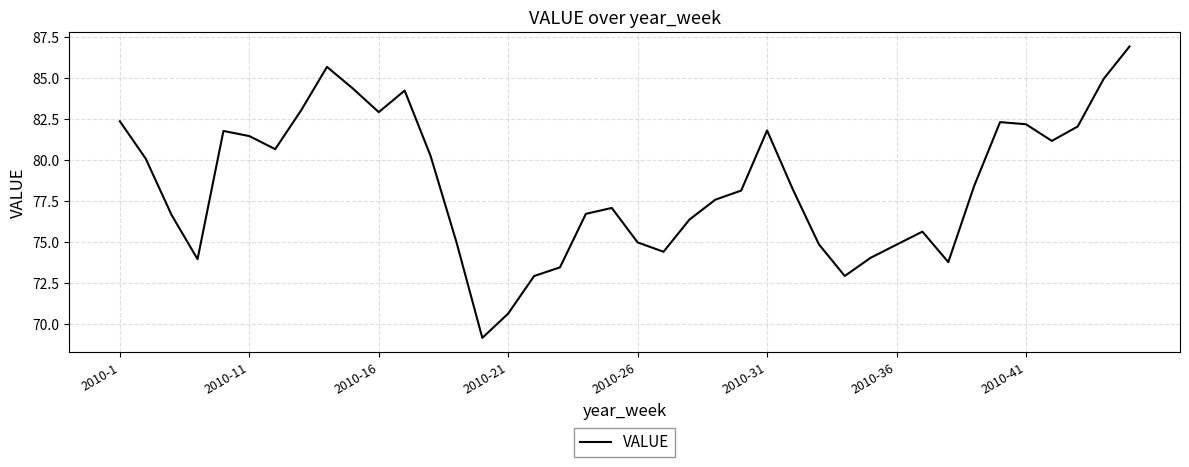

What is the greatest value displayed?

86.9